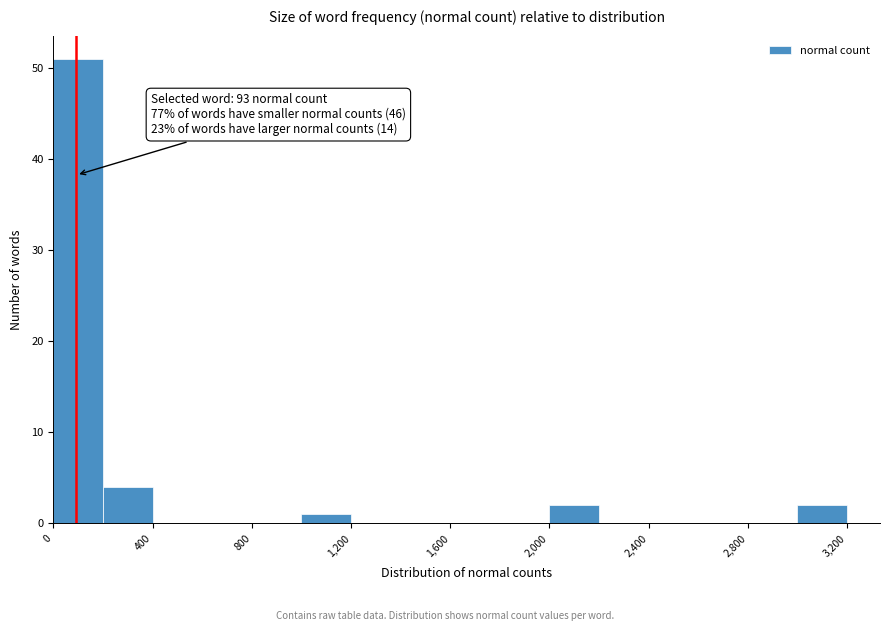

Which range on the x-axis has the tallest bar?

0 to 200